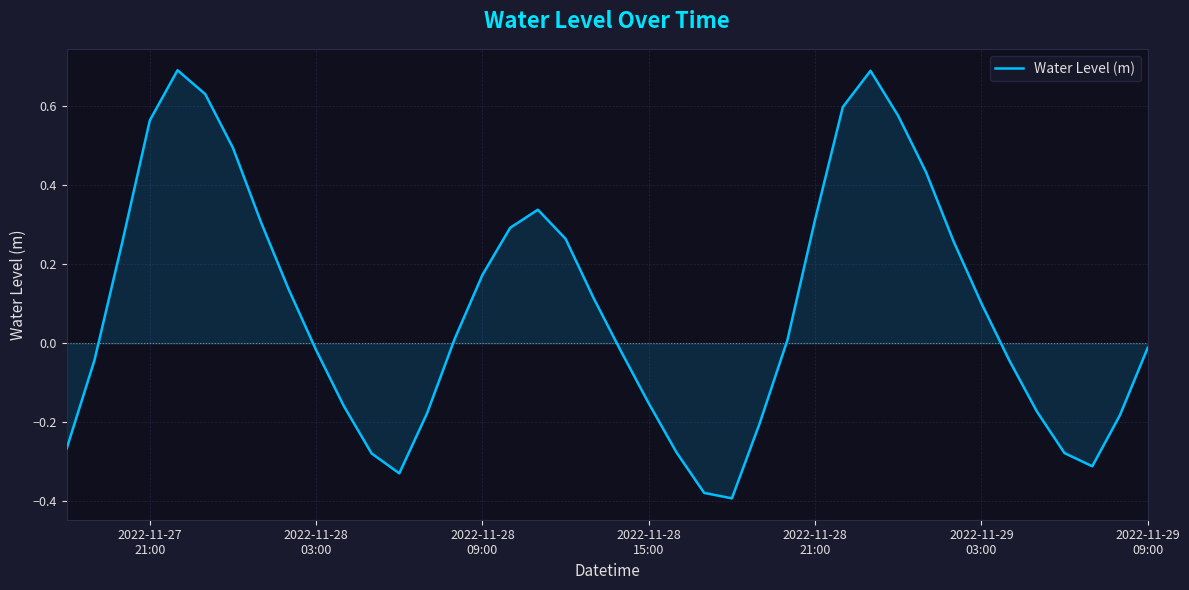

What is the difference between the maximum and minimum values?

1.1